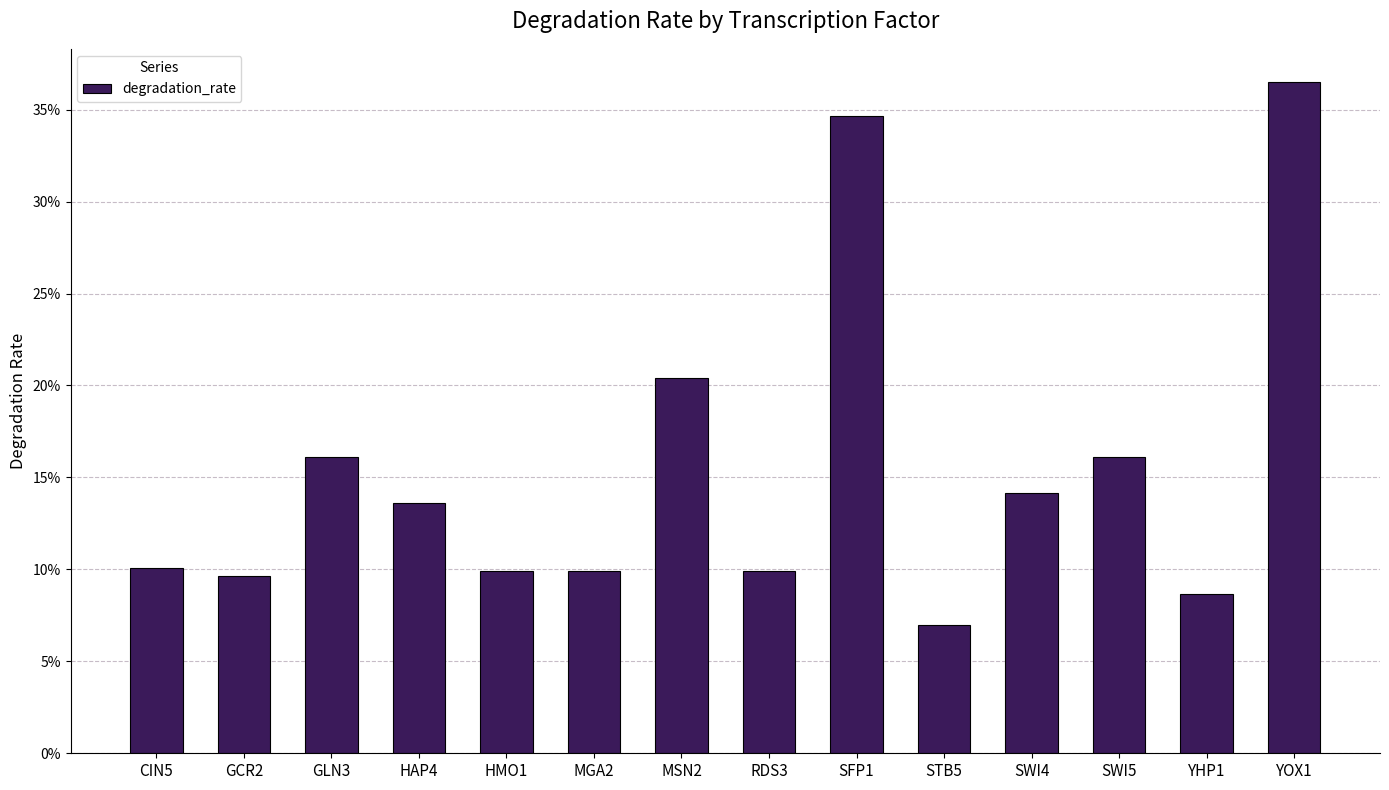

Are the bars horizontal?

No